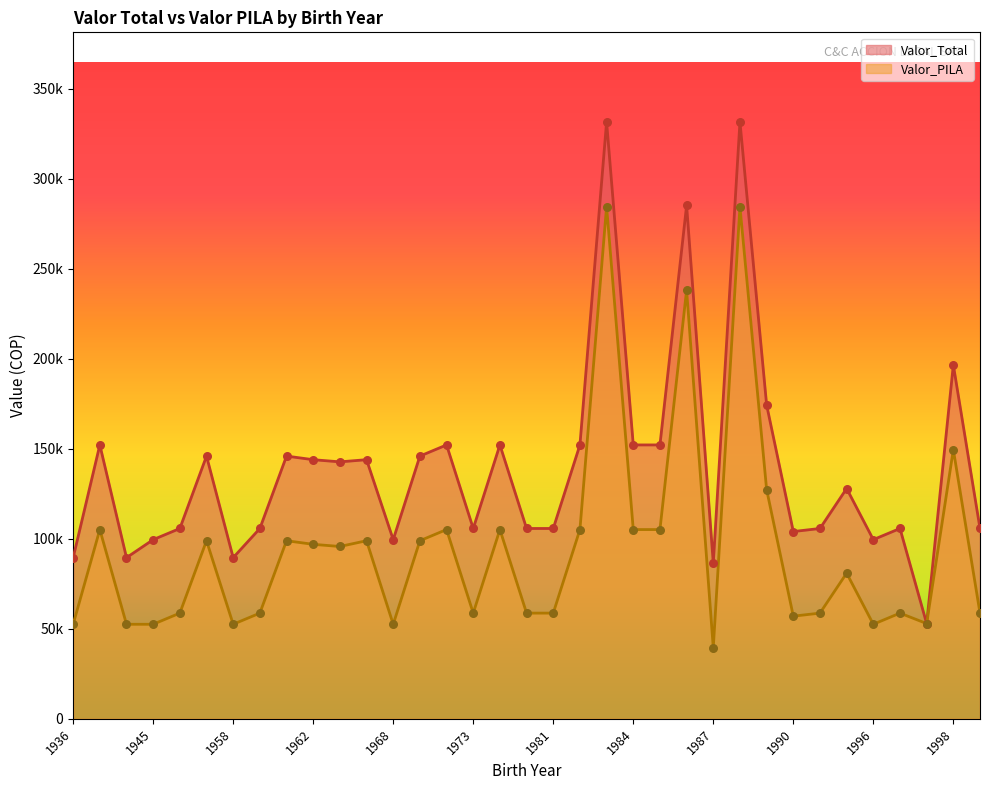

Is the value of Valor_Total at 1984 greater than the value of Valor_PILA at 1963?

Yes